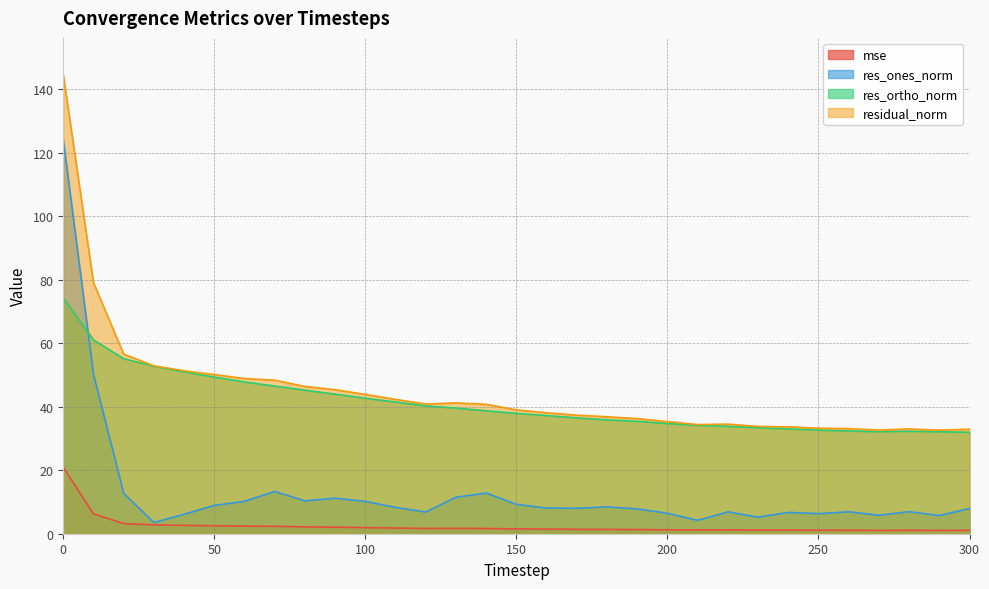

Which has a higher value, 160 or 260?

160